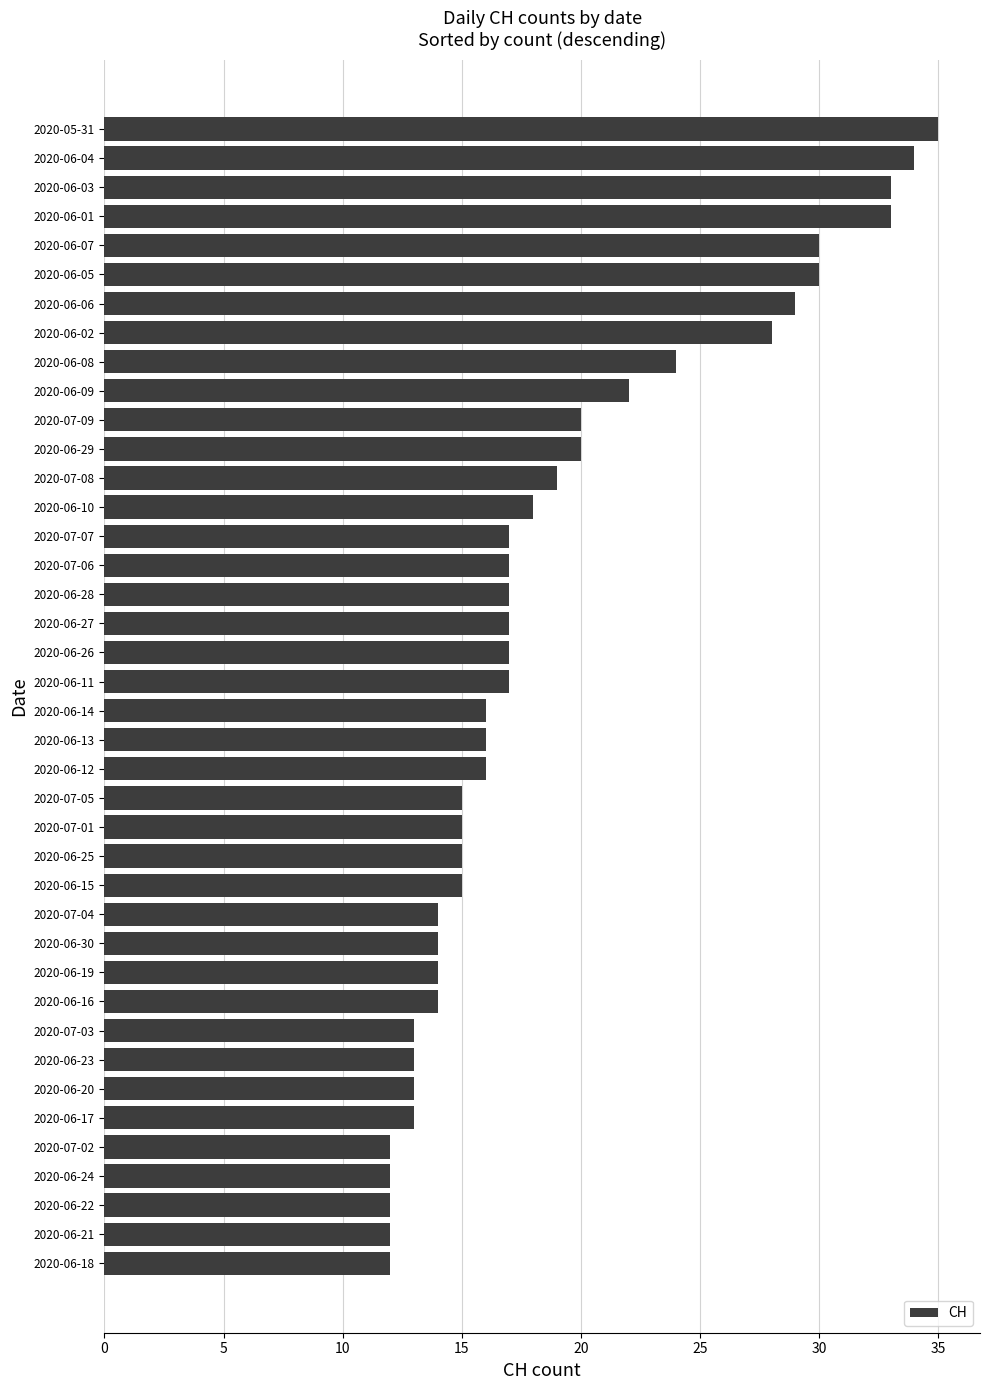

What is the label of the 8th bar from the bottom?

2020-06-23